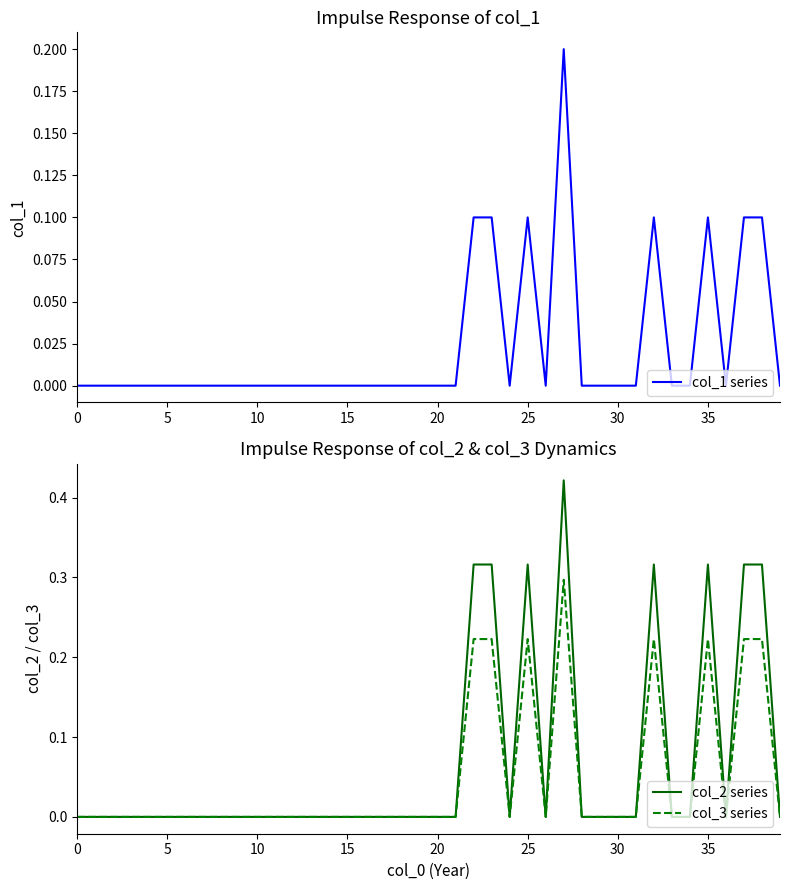

Is the value of col_2 series at 18 greater than the value of col_3 series at 30?

No